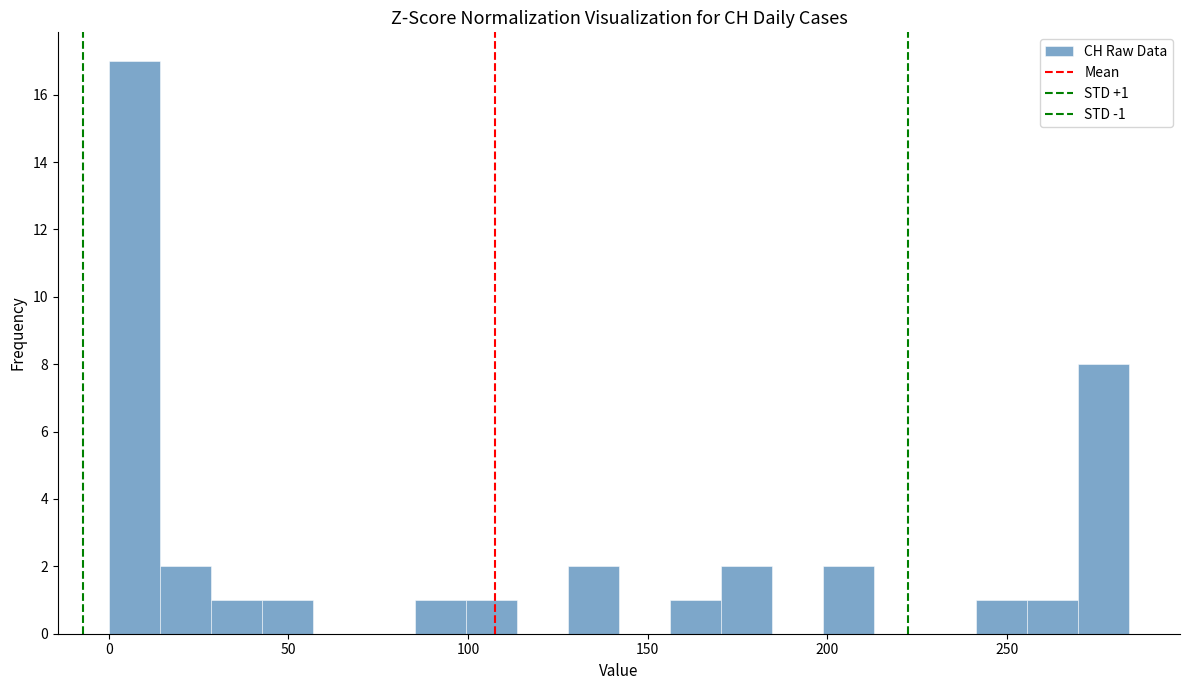

Read against the x-axis, roughly where is the centre of the tallest bar?

5